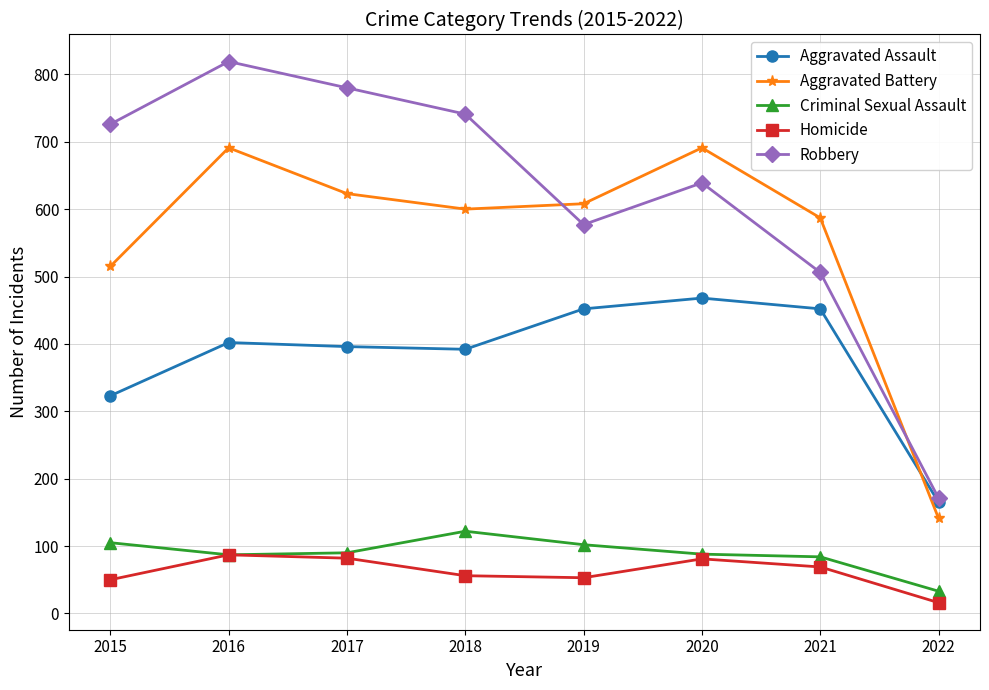

Rank the series at 2018 from lowest to highest value.

Homicide, Criminal Sexual Assault, Aggravated Assault, Aggravated Battery, Robbery